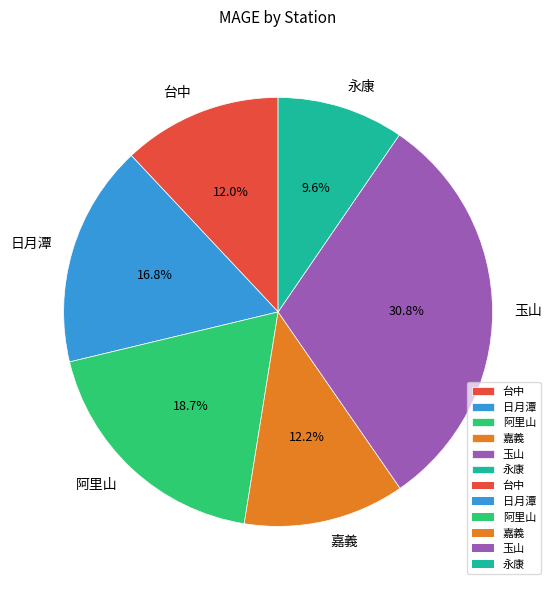

Between 永康 and 阿里山, which is larger?

阿里山